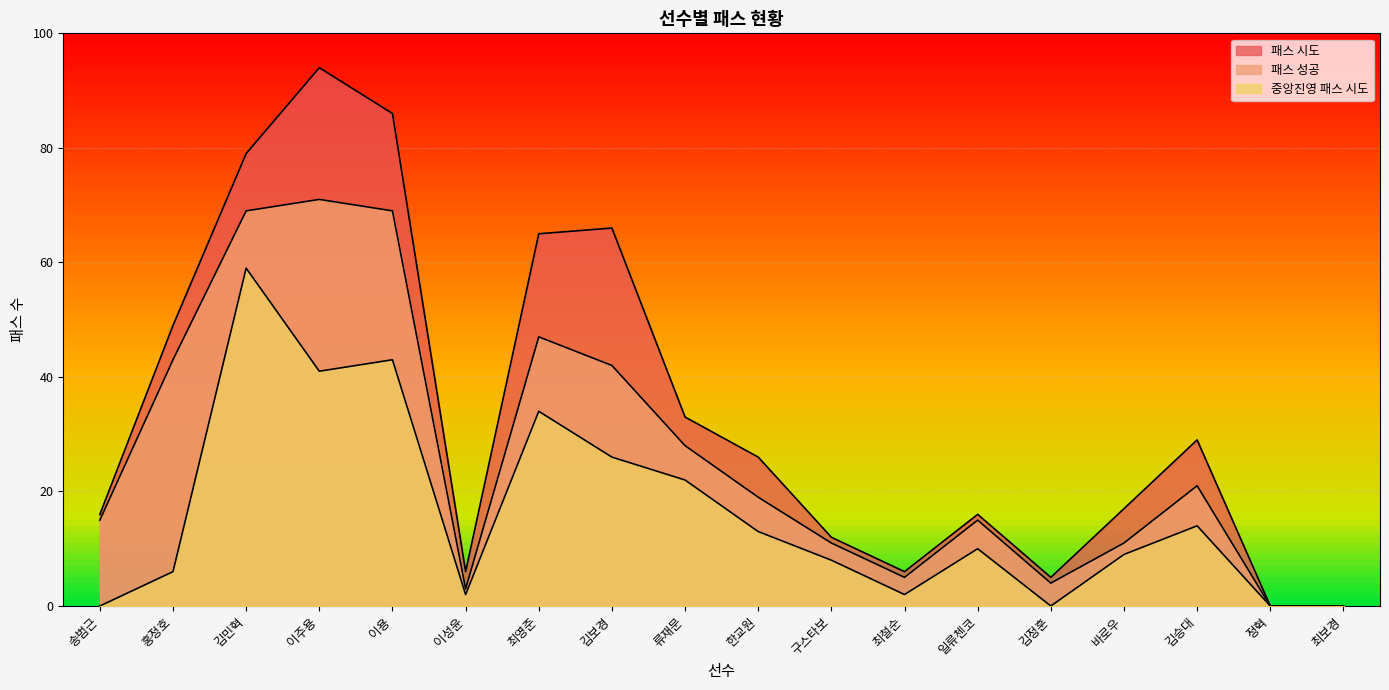

At which category does 패스 시도 reach its first local valley?

이성윤